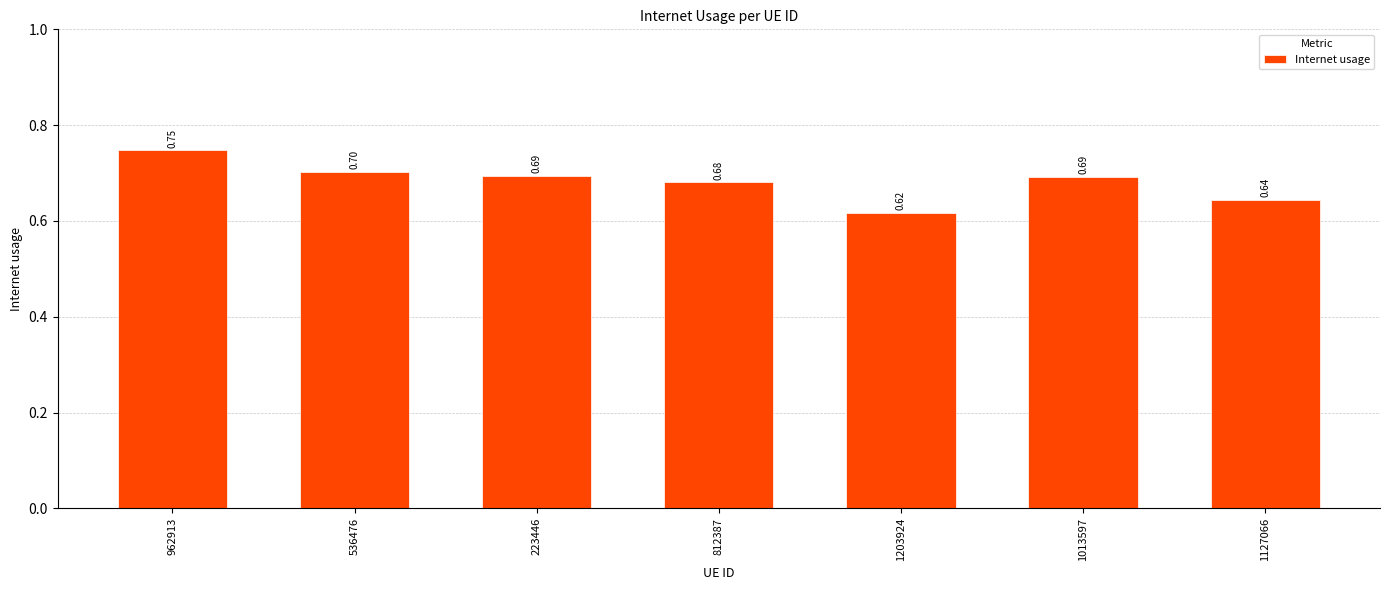

Which category has the highest value across all series?

962913